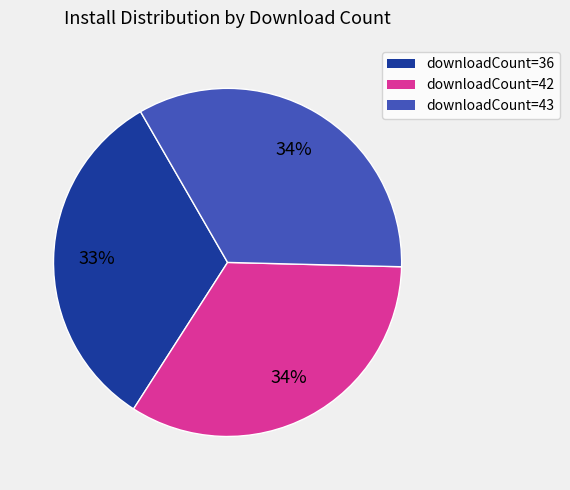

The downloadCount=43 slice represents 25% of the pie. True or false?

False